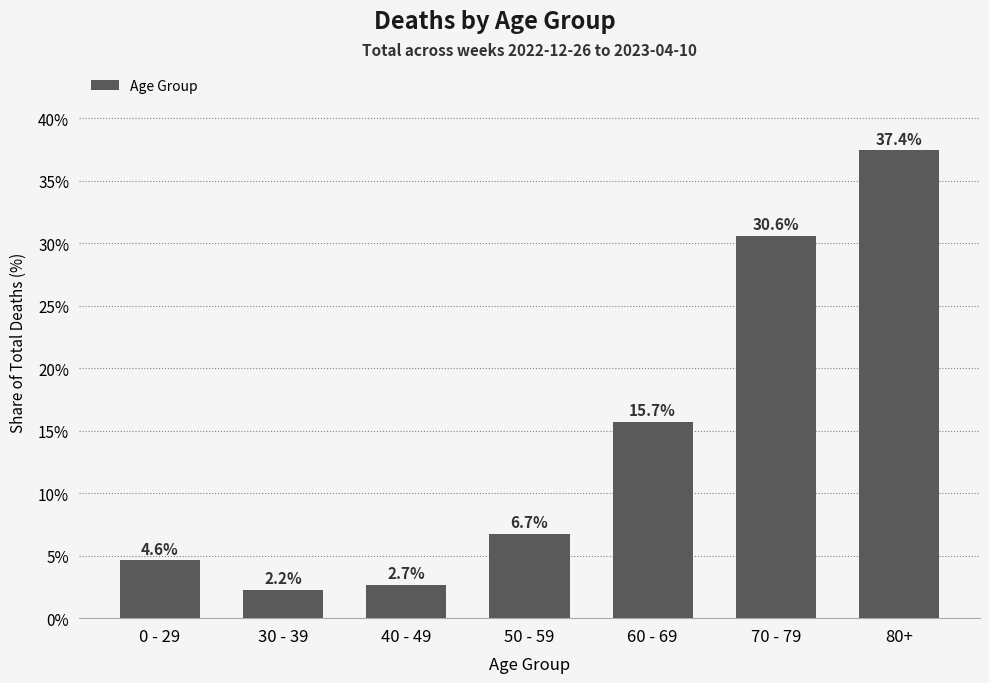

How many data points does each series have?

7